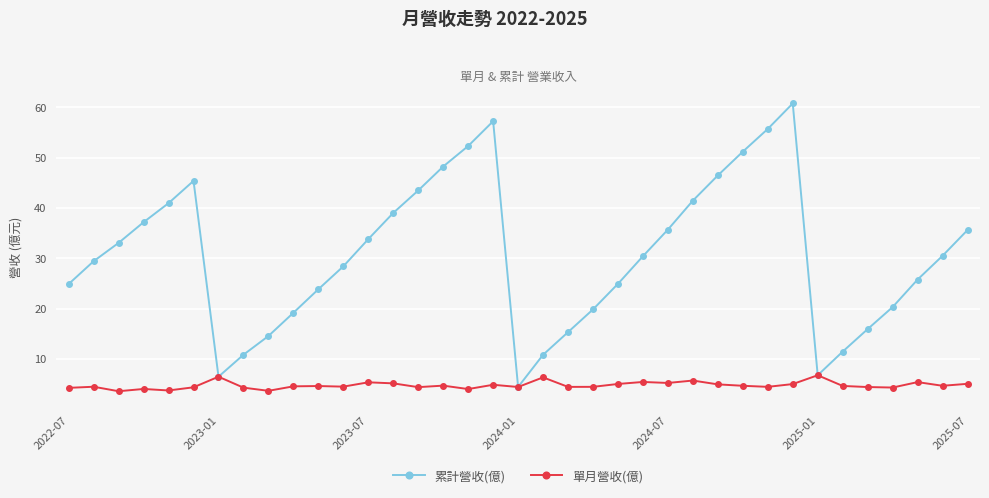

What is the difference between the maximum and minimum values in the 累計營收(億) series?

56.3